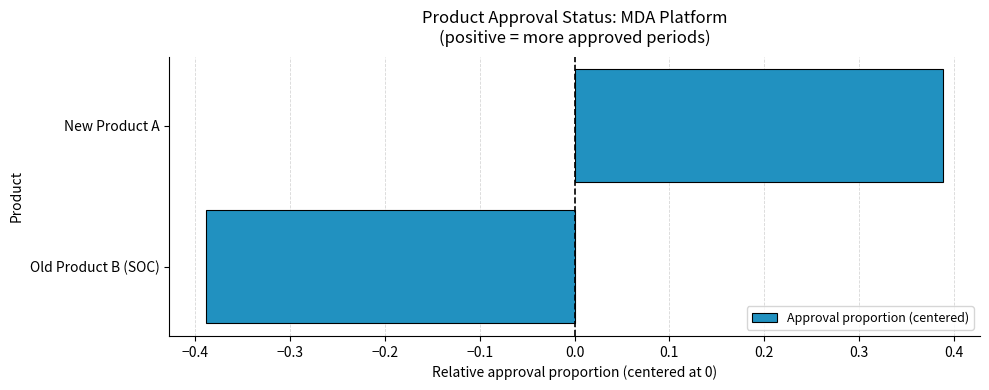

True or false: the data shows 0.7 at New Product A.

False